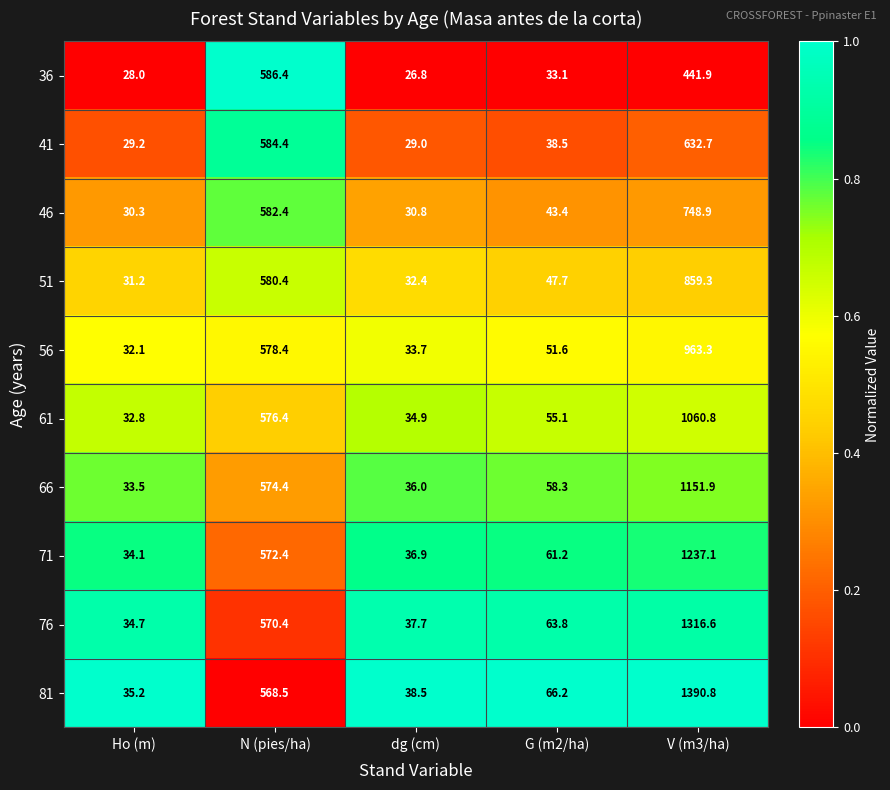

The 66 series shows 1736.9 at V (m3/ha). True or false?

False